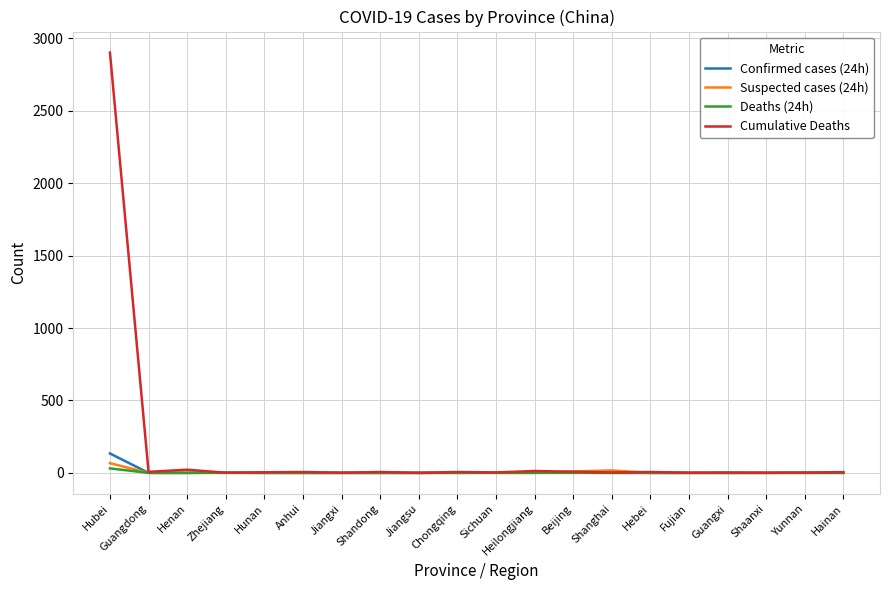

Which series has the widest spread of values?

Cumulative Deaths